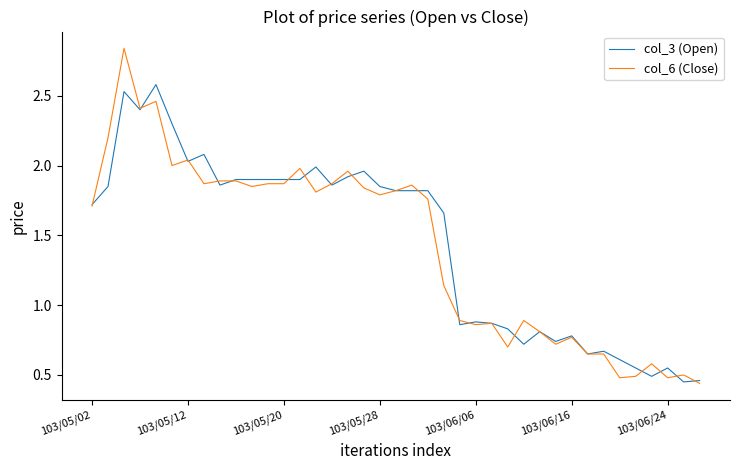

Which series has the widest spread of values?

col_6 (Close)